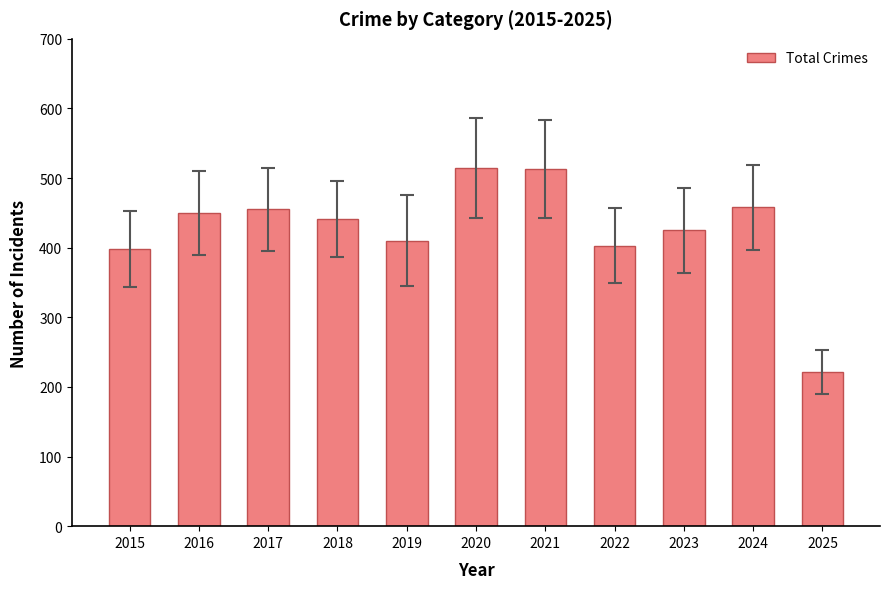

What is the value of the 3rd bar from the left?

455